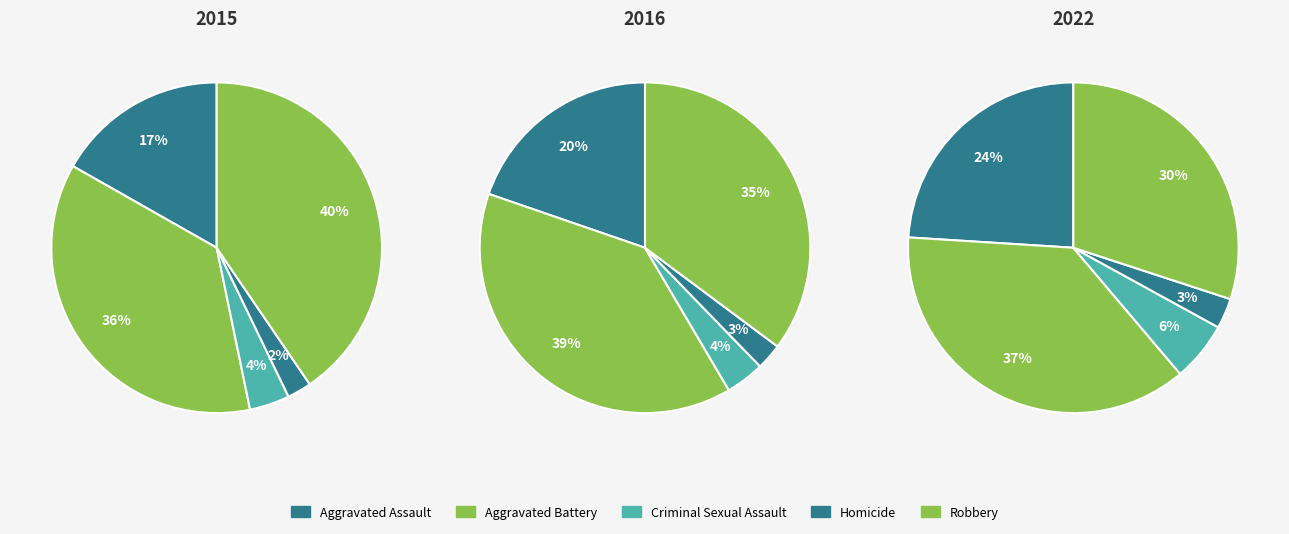

The Homicide slice represents 16% of the pie. True or false?

False